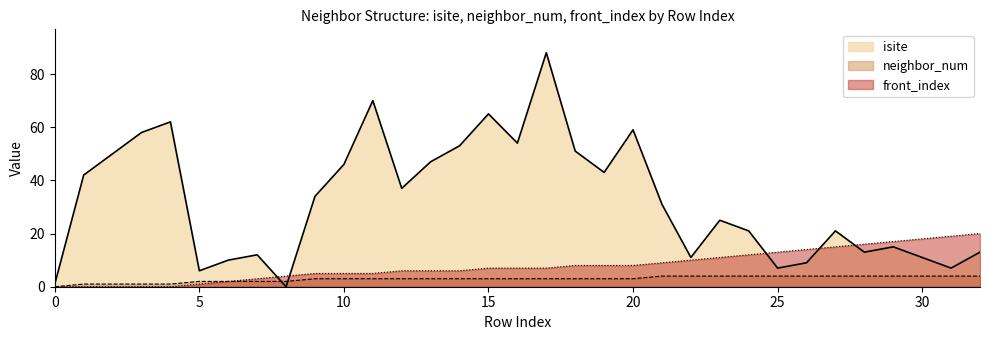

What is the difference between the neighbor_num values at 6 and 12?

1